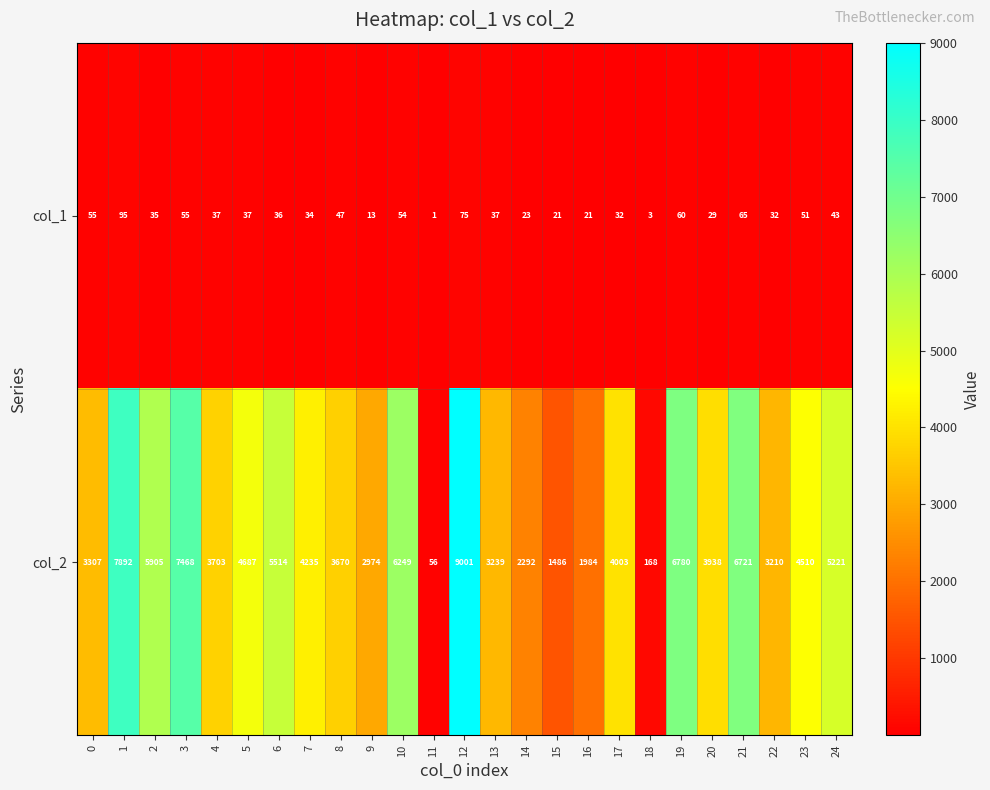

What is the sum of the col_1 values at 23 and 18?

54